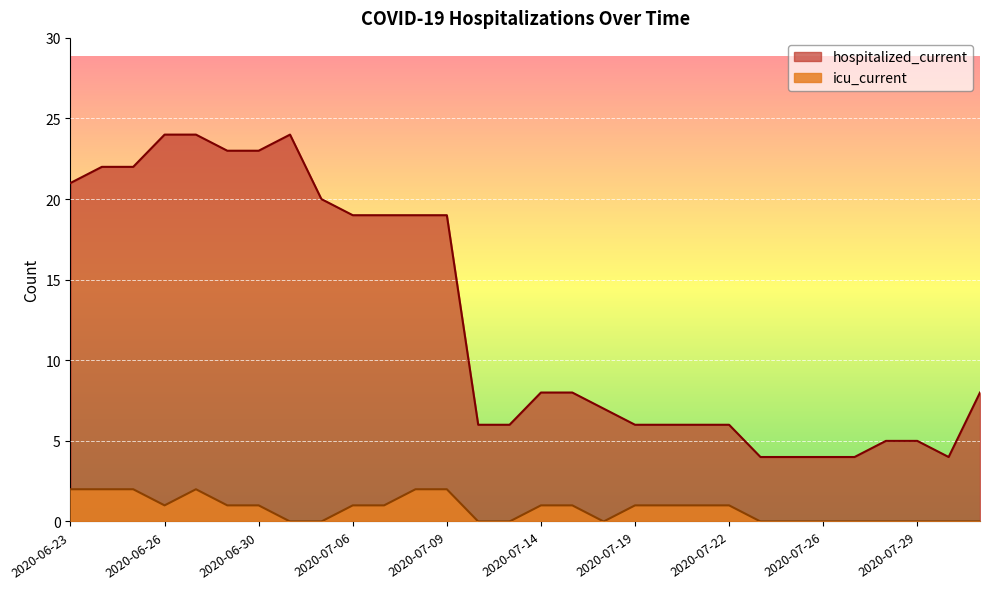

Where does the hospitalized_current series first go above 8?

2020-06-23